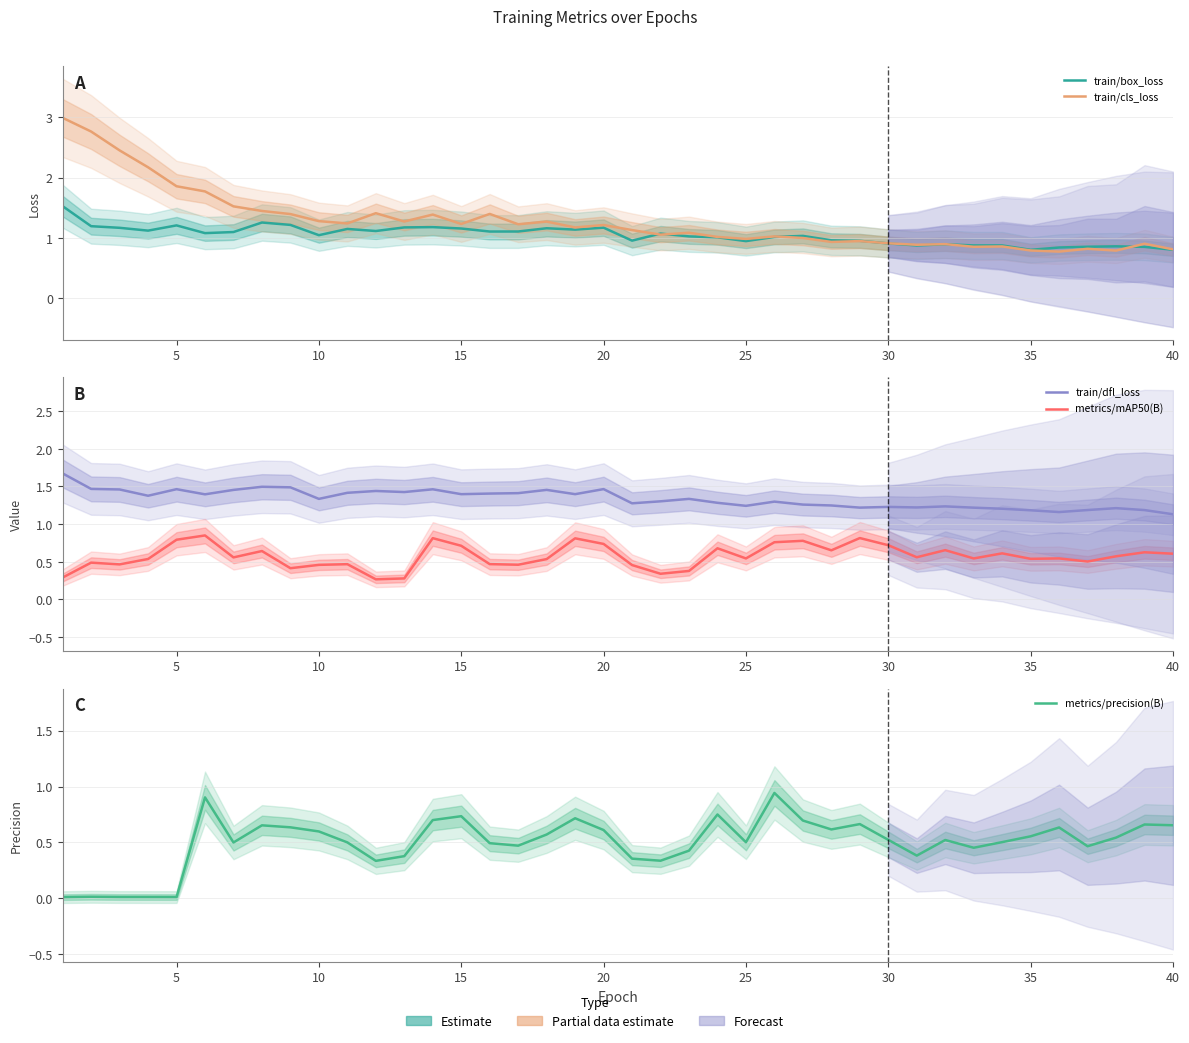

At how many categories does at least one series exceed 1?

40